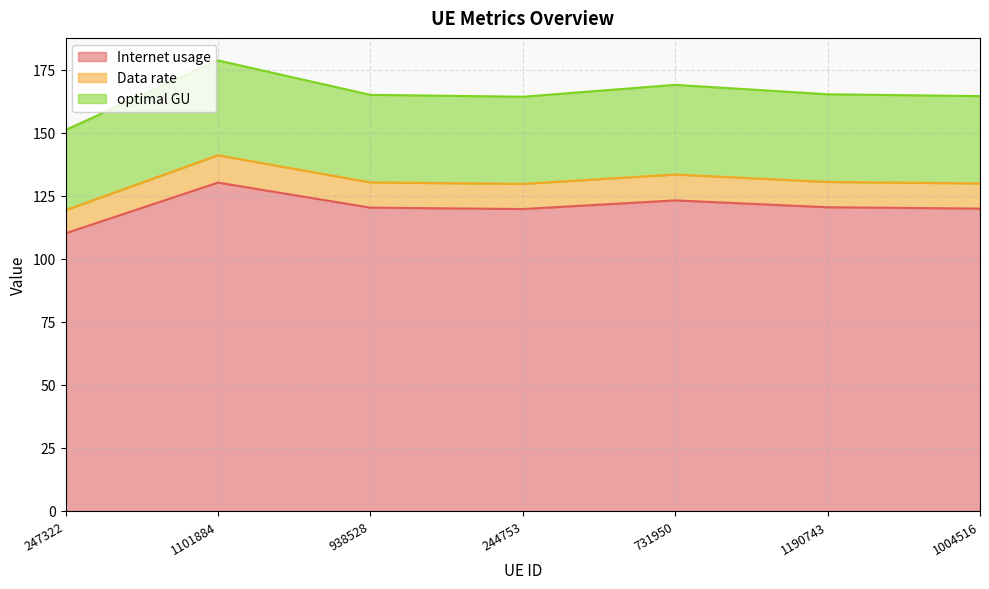

True or false: optimal GU has a value of 251.0 at 938528.

False